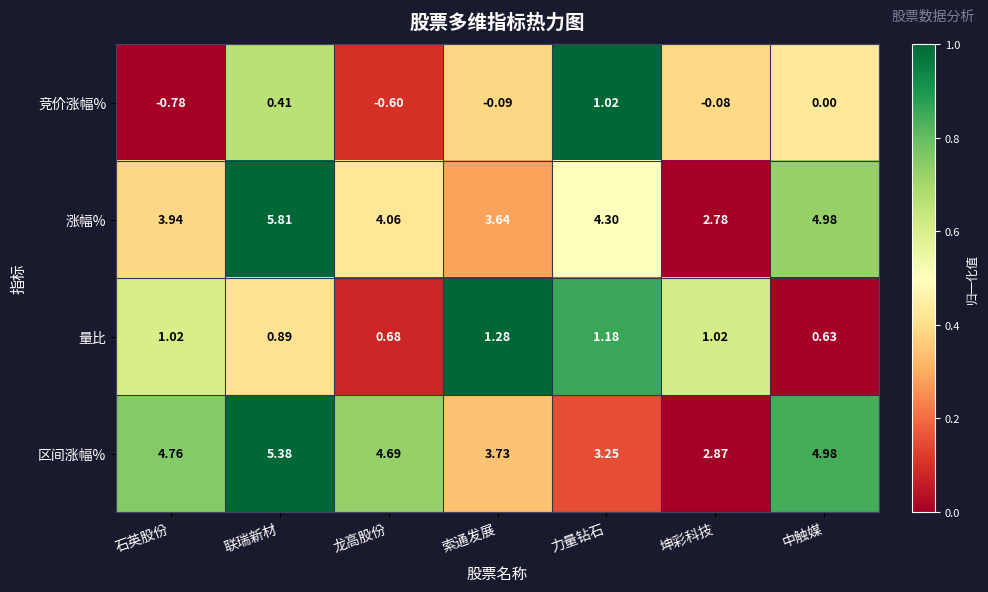

Which category has the highest value across all series?

联瑞新材